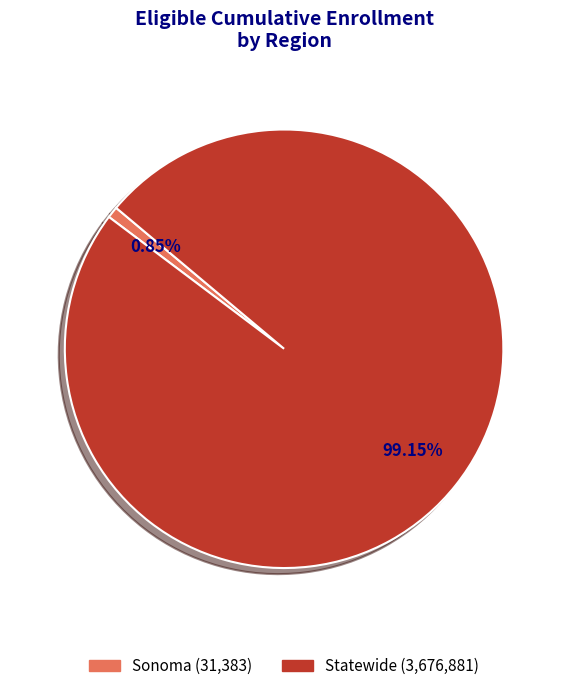

Which category has the smallest portion of the pie?

Sonoma